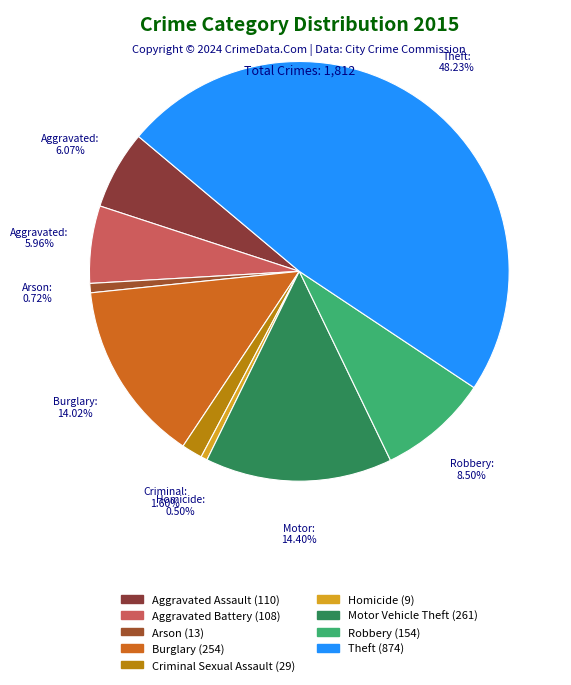

To the nearest percent, what is the difference between the largest and smallest slice percentages?

48%